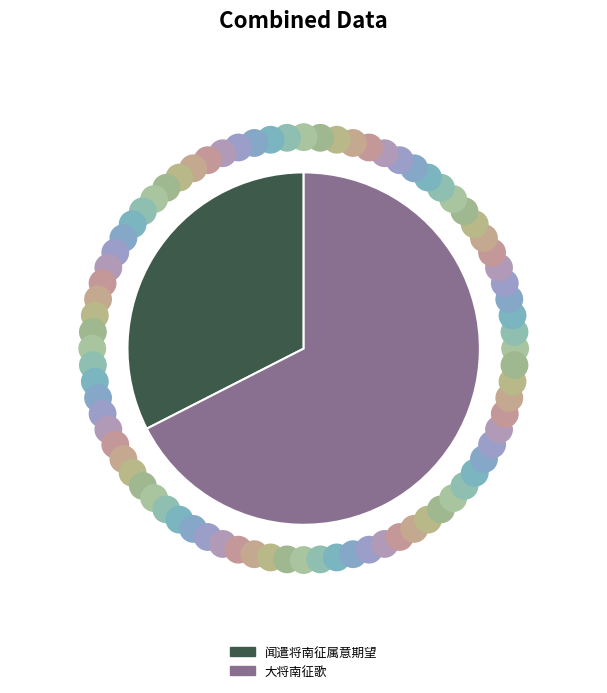

Is it true that 大将南征歌 is 67% of the pie?

True